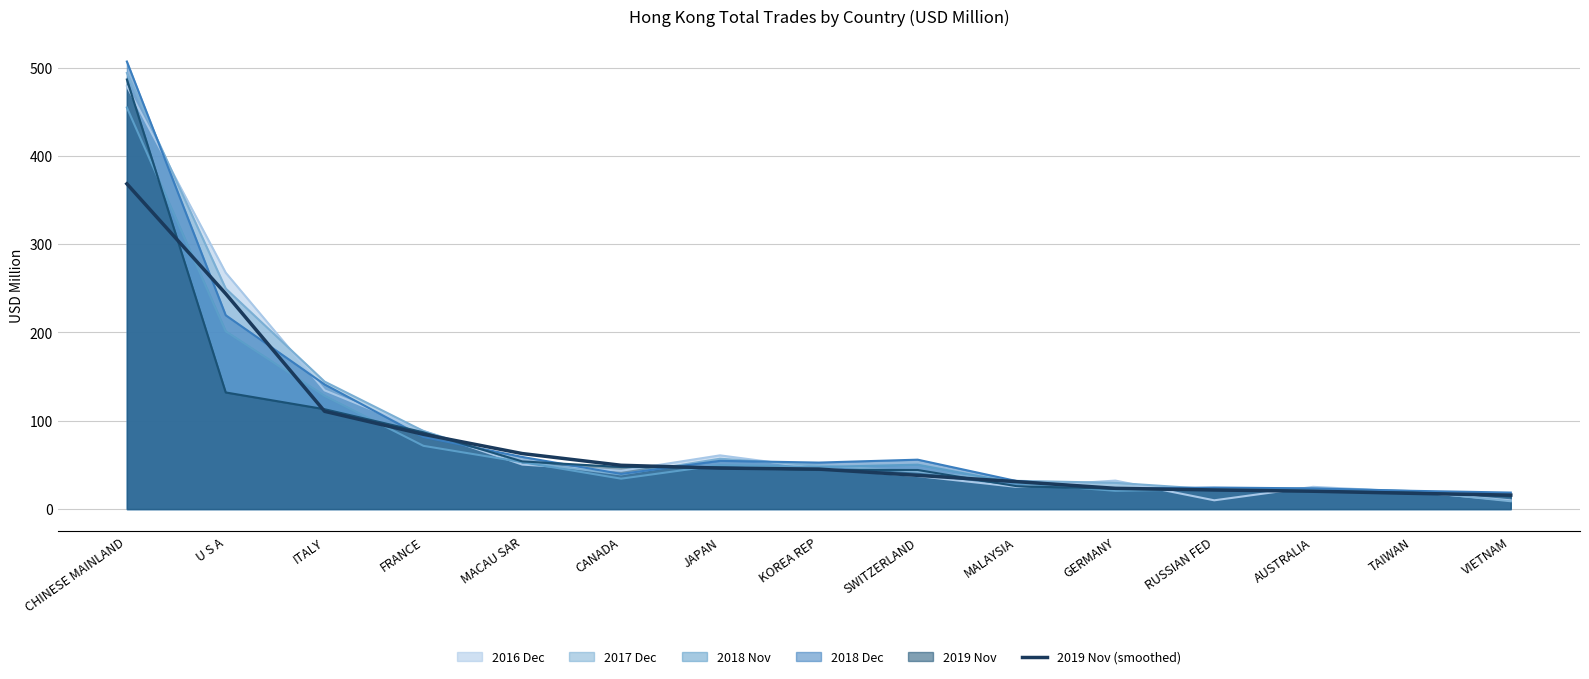

Reading left to right, what are all the values shown in this chart?

368.4	243.9	110.7	84.7	62.9	49.6	46.4	45.3	38.2	31.1	23.5	21.6	20.2	17.8	15.8